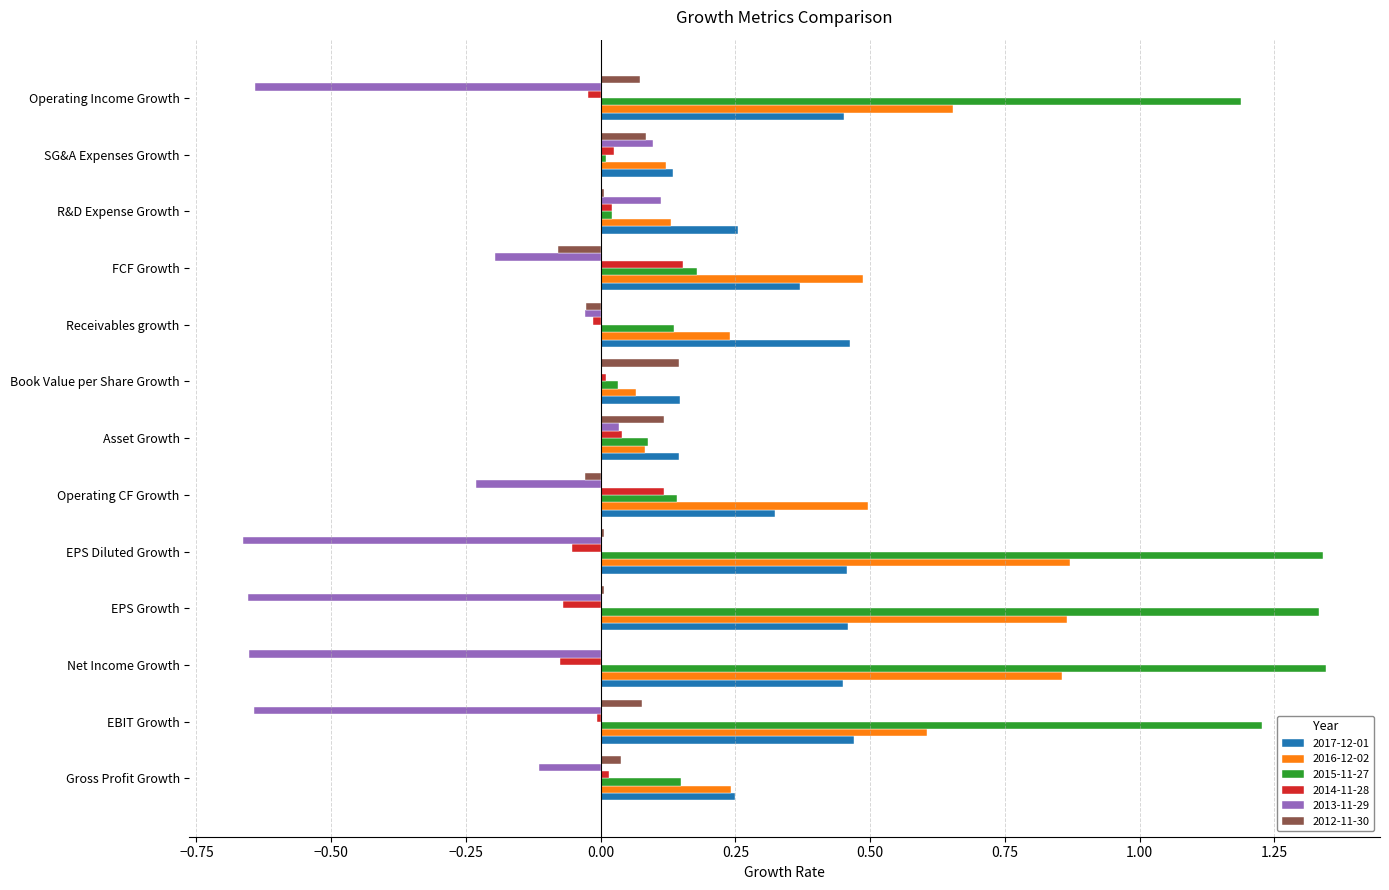

Is the value of 2013-11-29 at SG&A Expenses Growth greater than the value of 2014-11-28 at Asset Growth?

Yes